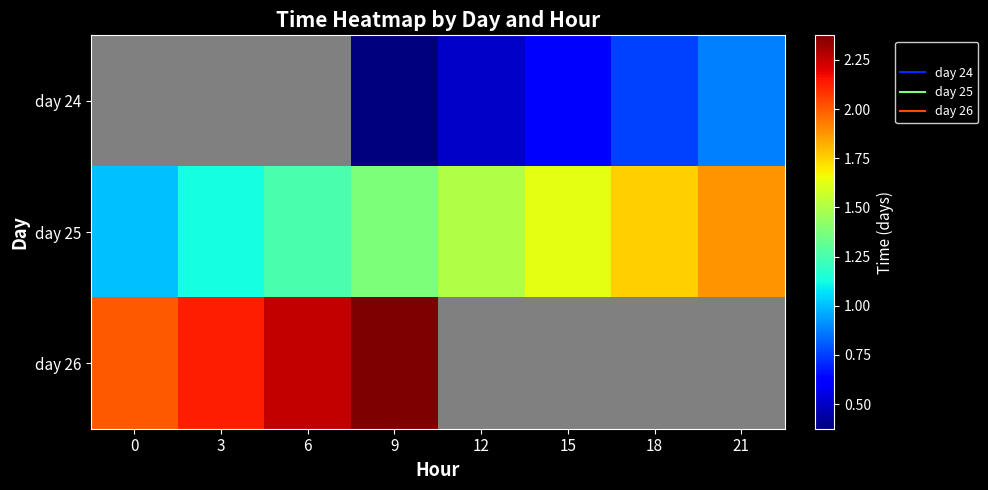

What is the difference between the highest and lowest values at 12?

1.0